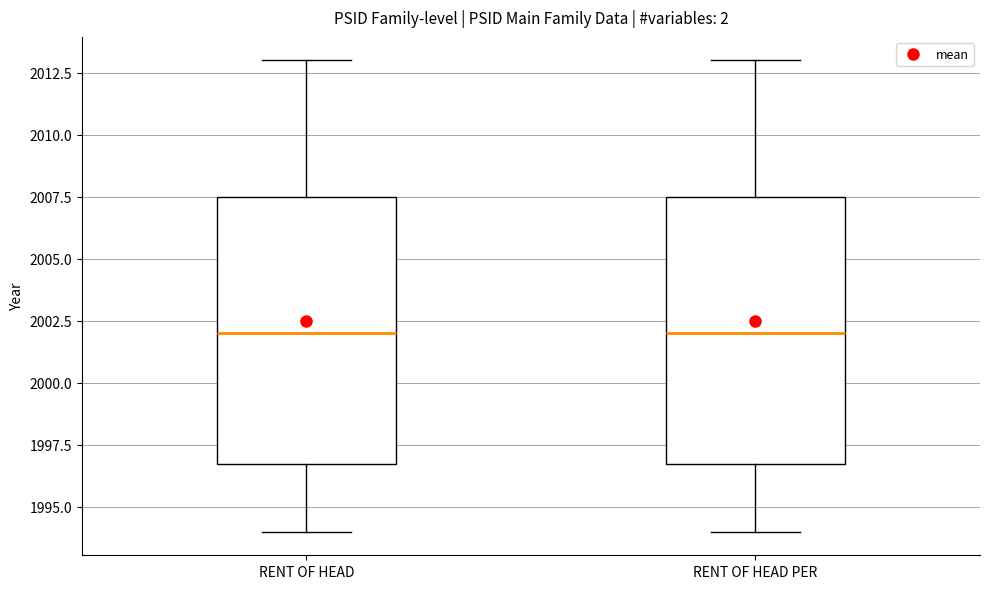

Where is the lower edge of the box for RENT OF HEAD PER on the y-axis? The values are not printed on the chart, so give them approximately, as read against the axis.

1997.0